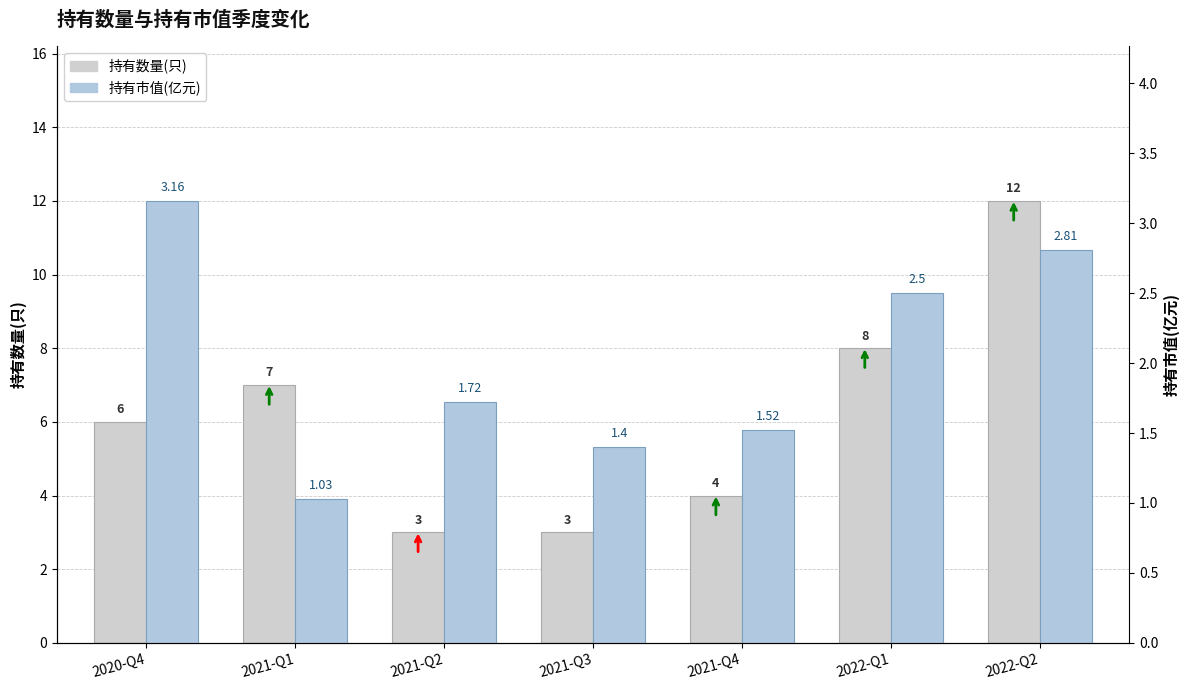

The value of 持有数量(只) at 2021-Q4 is 4.0. True or false?

True